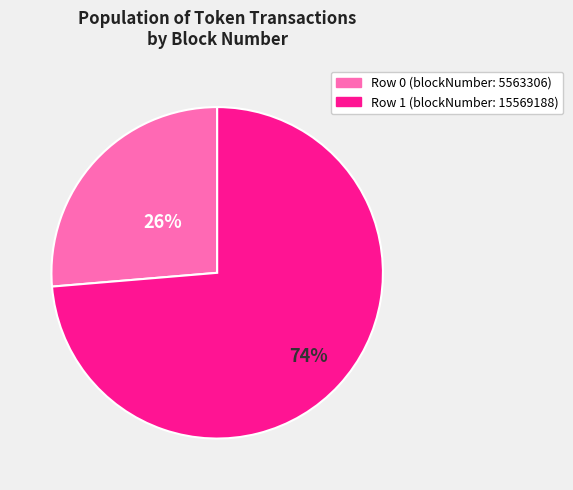

Approximately how many times larger is the value at Row 1 (blockNumber: 15569188) compared to Row 0 (blockNumber: 5563306)?

2.8